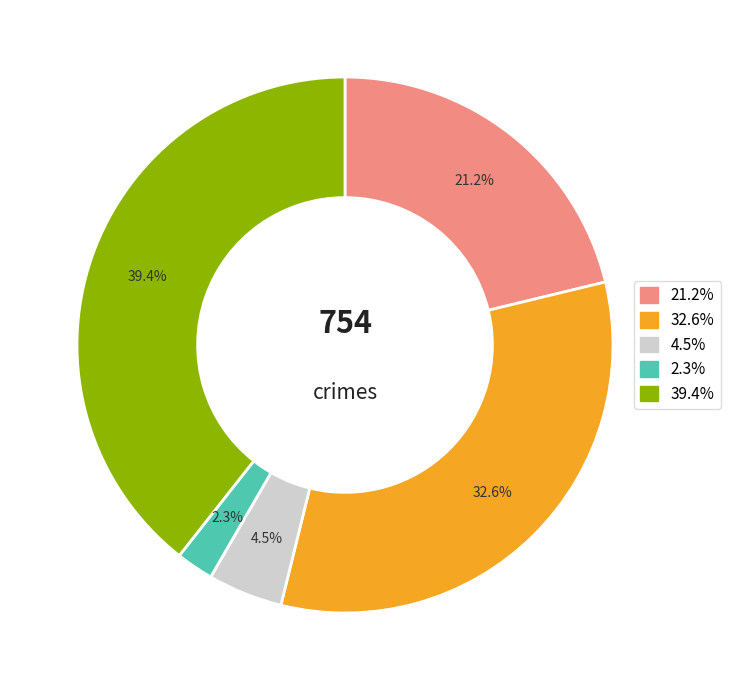

Is there any slice that represents more than half of the pie?

No